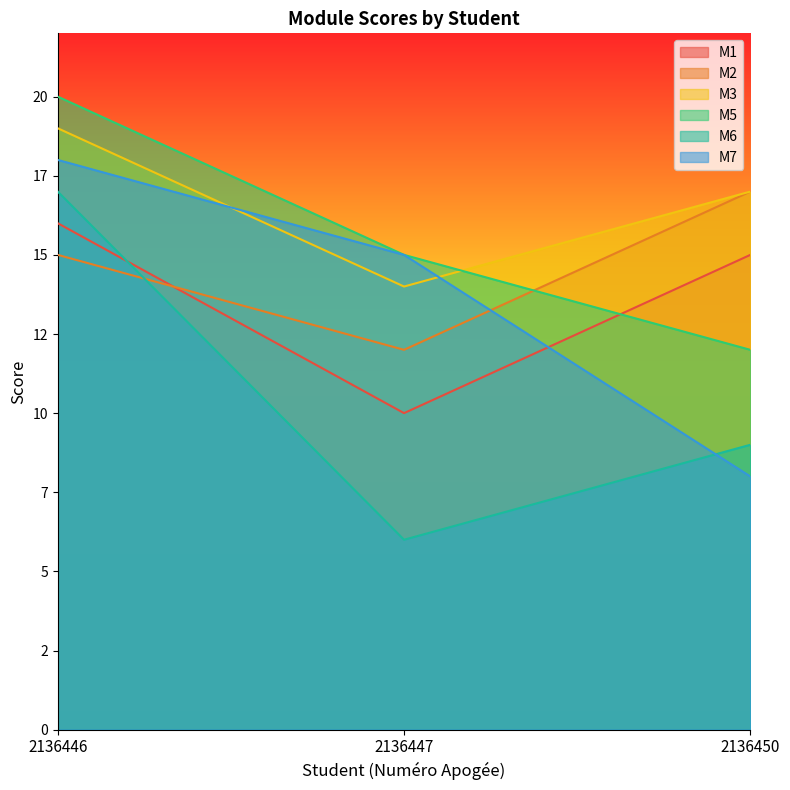

At which category is the sum across all series the highest?

2136446